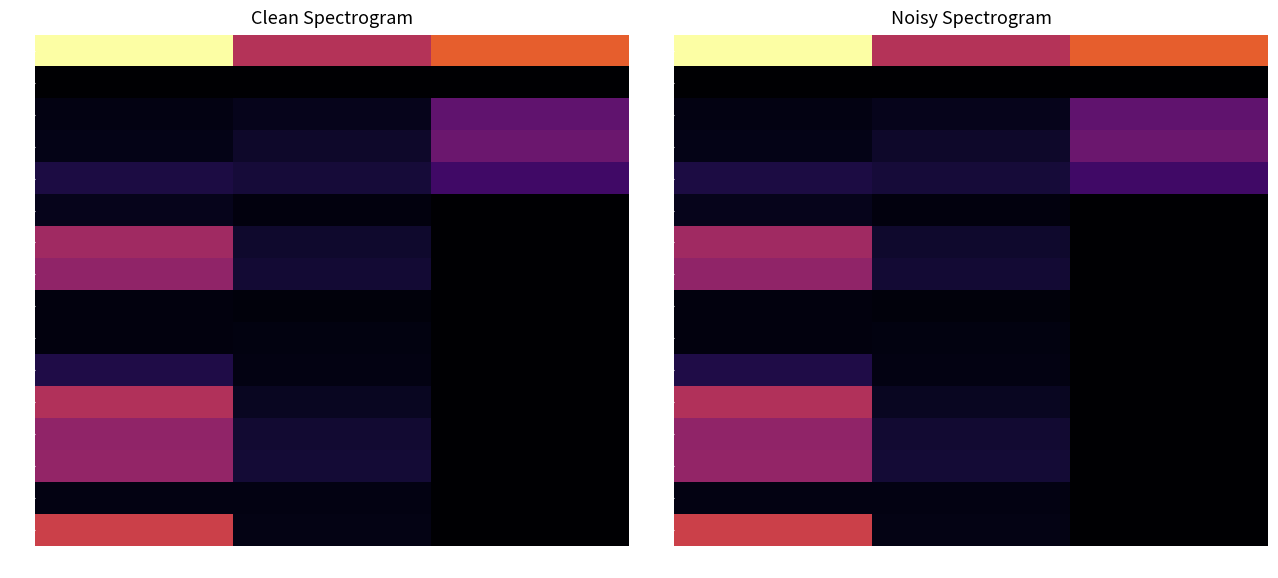

Rank the series by their maximum value, from lowest to highest.

sp, a, b, p1, u, c, off, dn, dp, w, e, f, v, d, p2, on